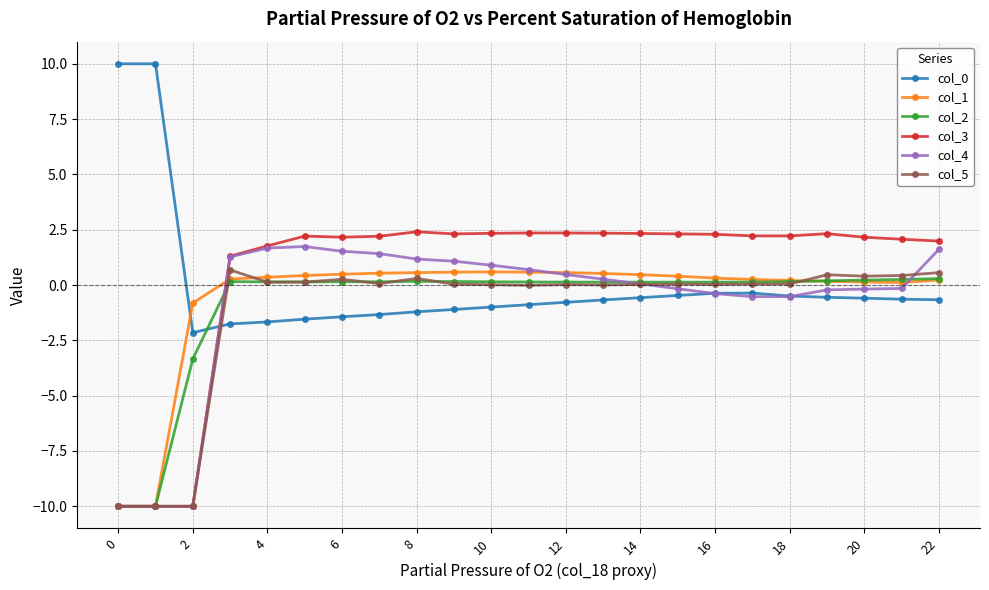

How many categories are shown in the chart?

23